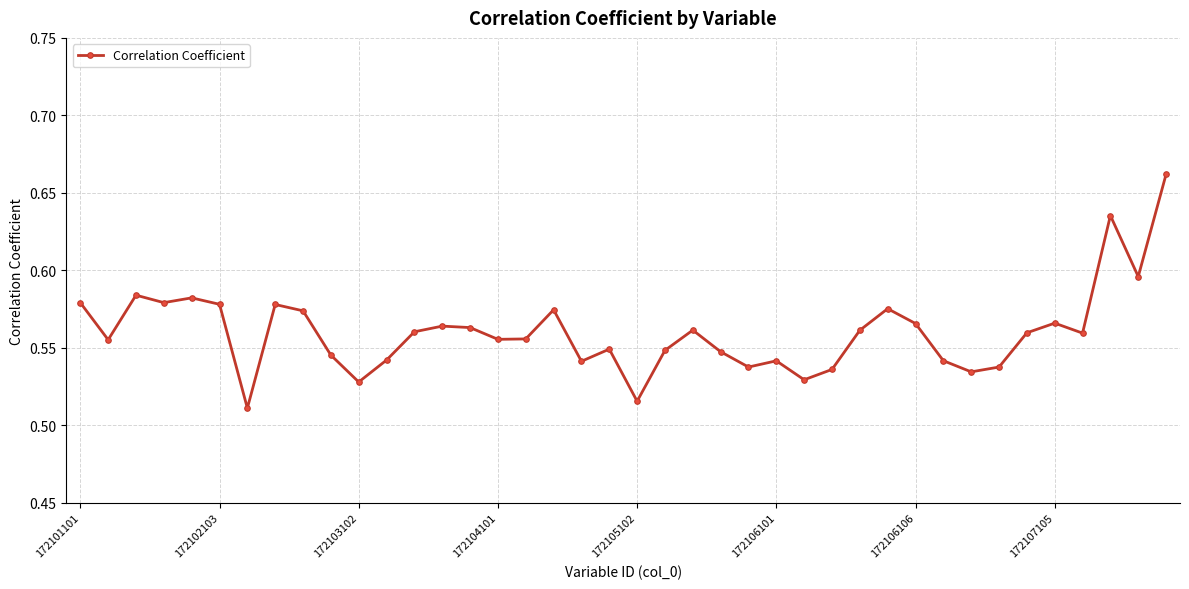

What is the sum of all values?

22.4